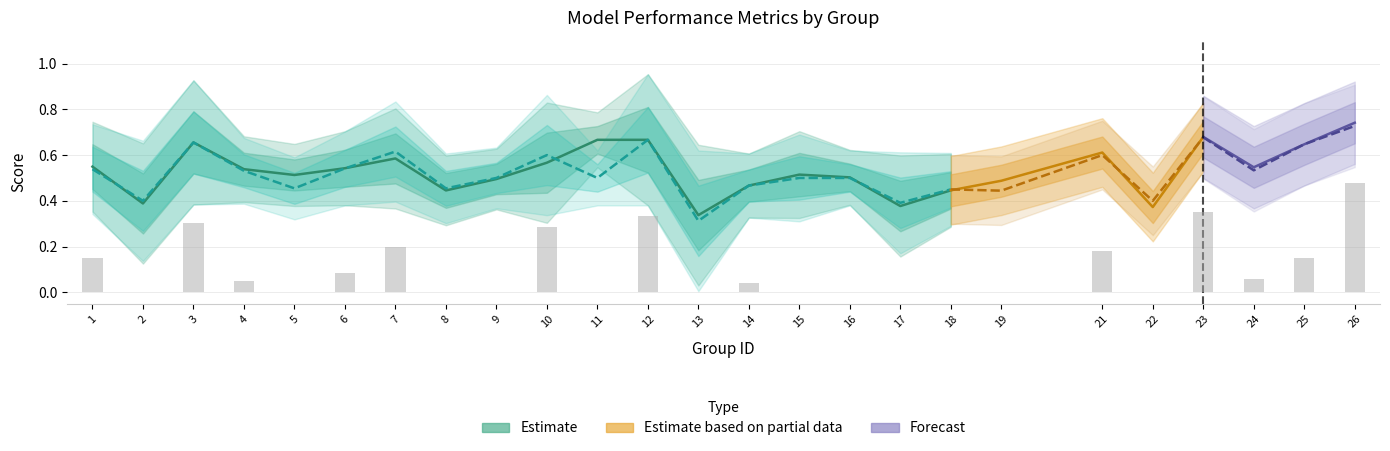

What value does the accuracy series have at 7?

0.6